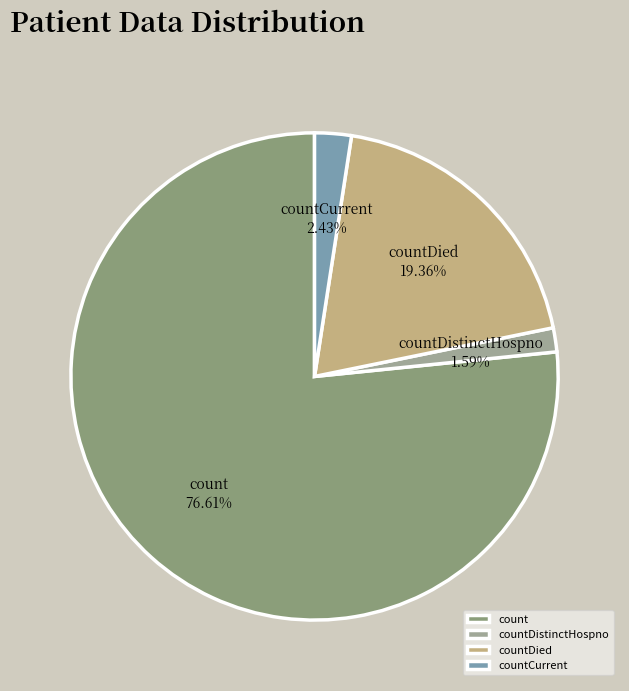

Which has a higher value, countDied or count?

count